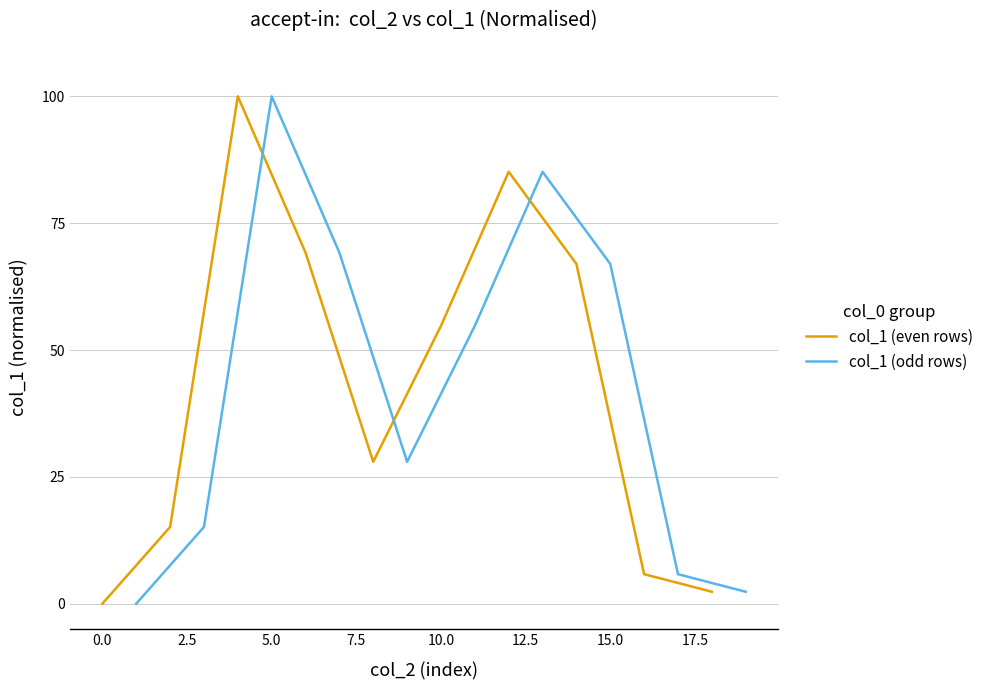

The value of col_1 (odd rows) at 15.0 is 118.7. True or false?

False